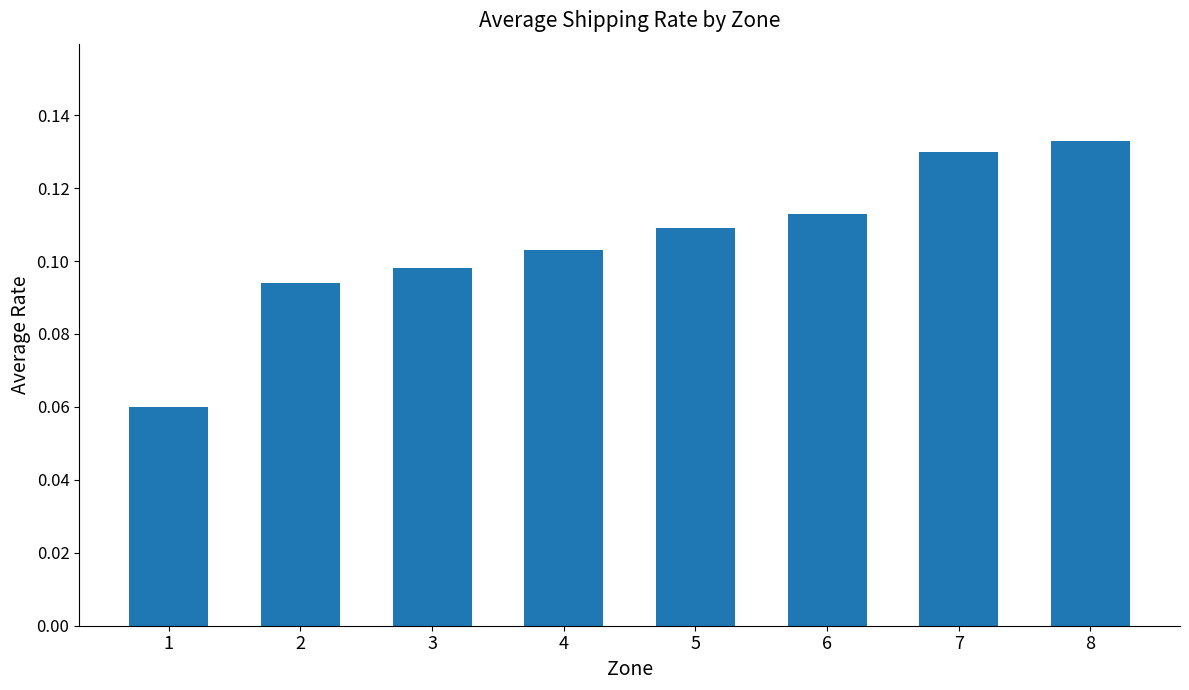

Count the values in the range 0 to 1.

8